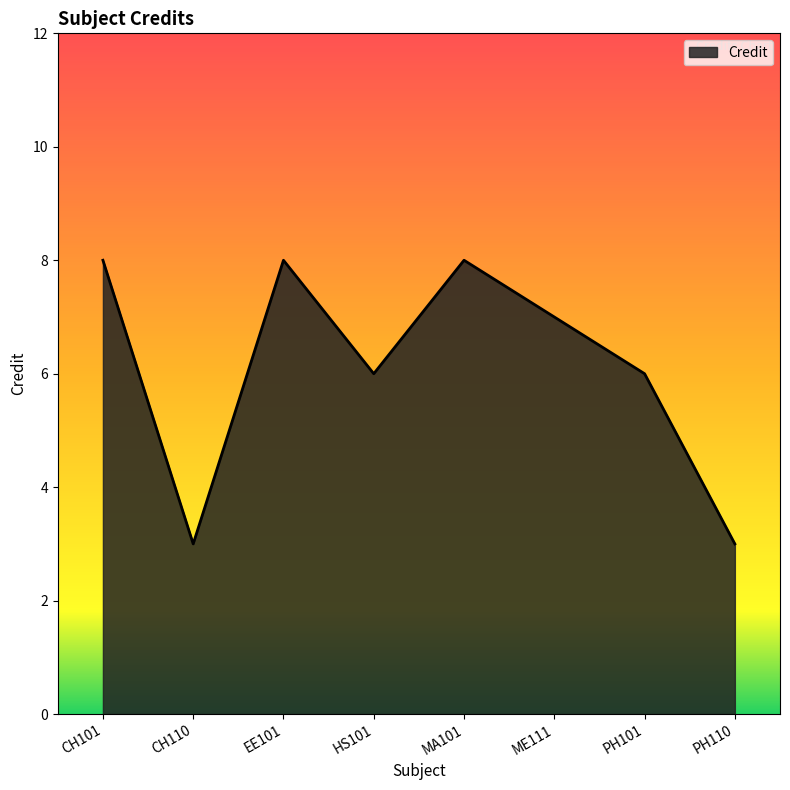

At which label does the data first exceed 7?

CH101